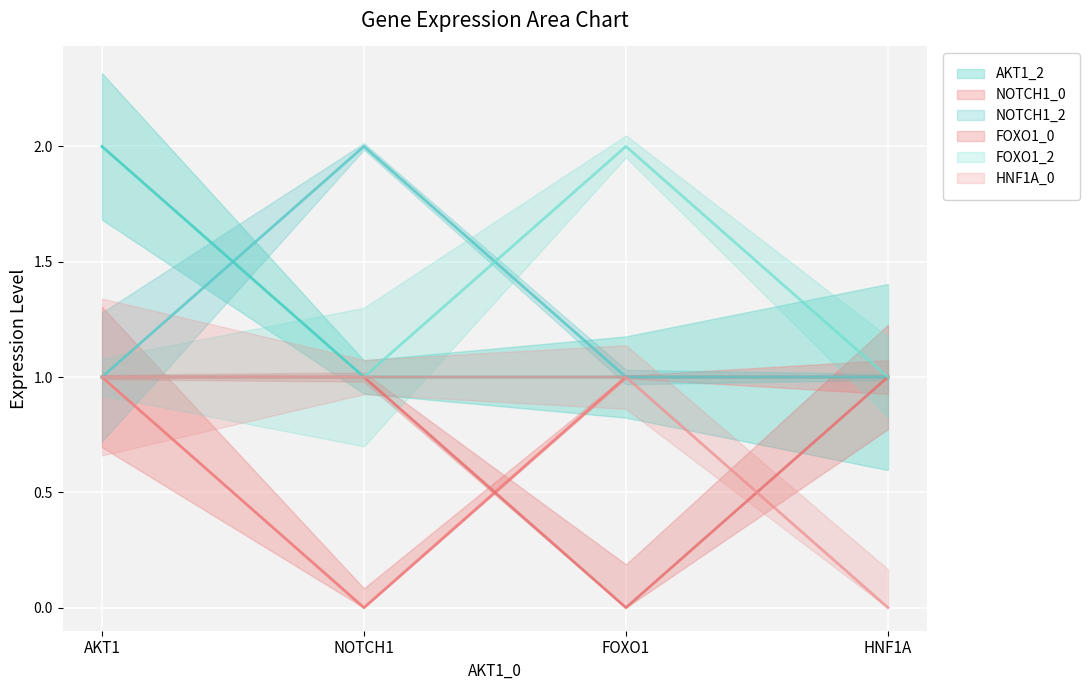

What are all the series names shown in the legend?

AKT1_2, NOTCH1_0, NOTCH1_2, FOXO1_0, FOXO1_2, HNF1A_0